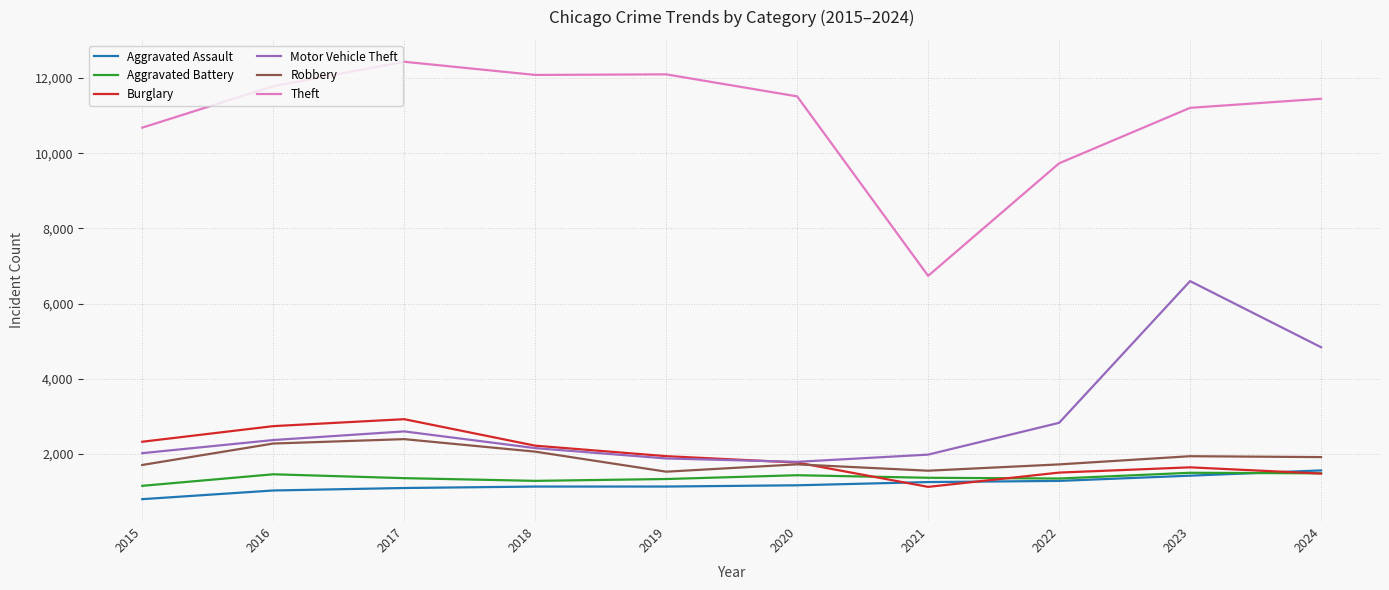

What is the greatest value displayed?

12433